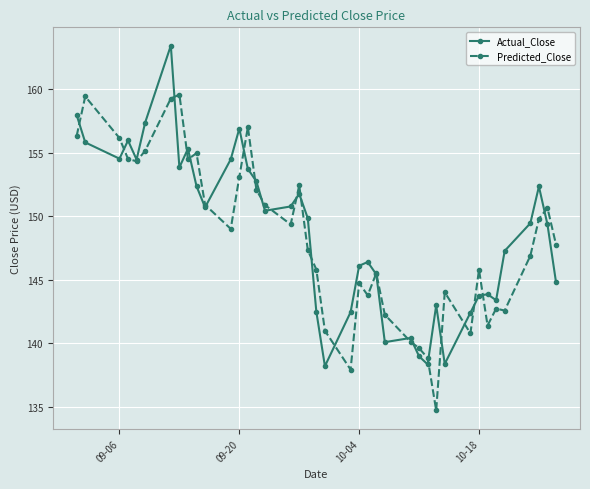

What is the minimum value shown in the chart?

134.7